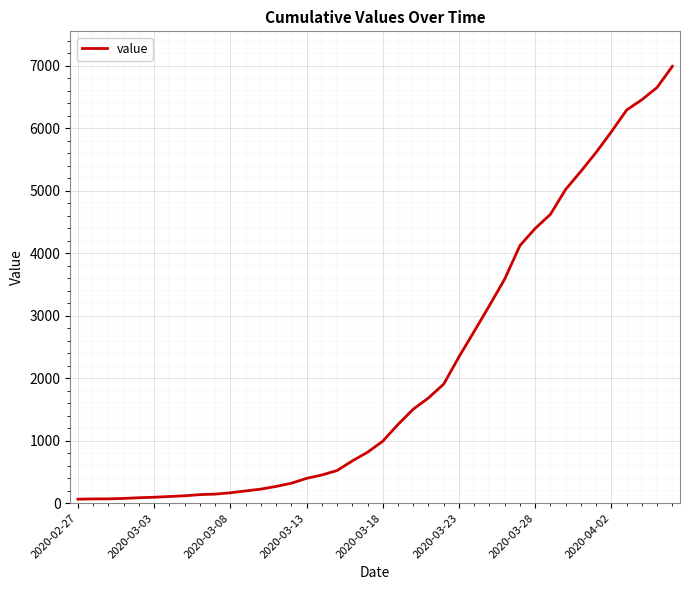

What is the greatest value displayed?

6994